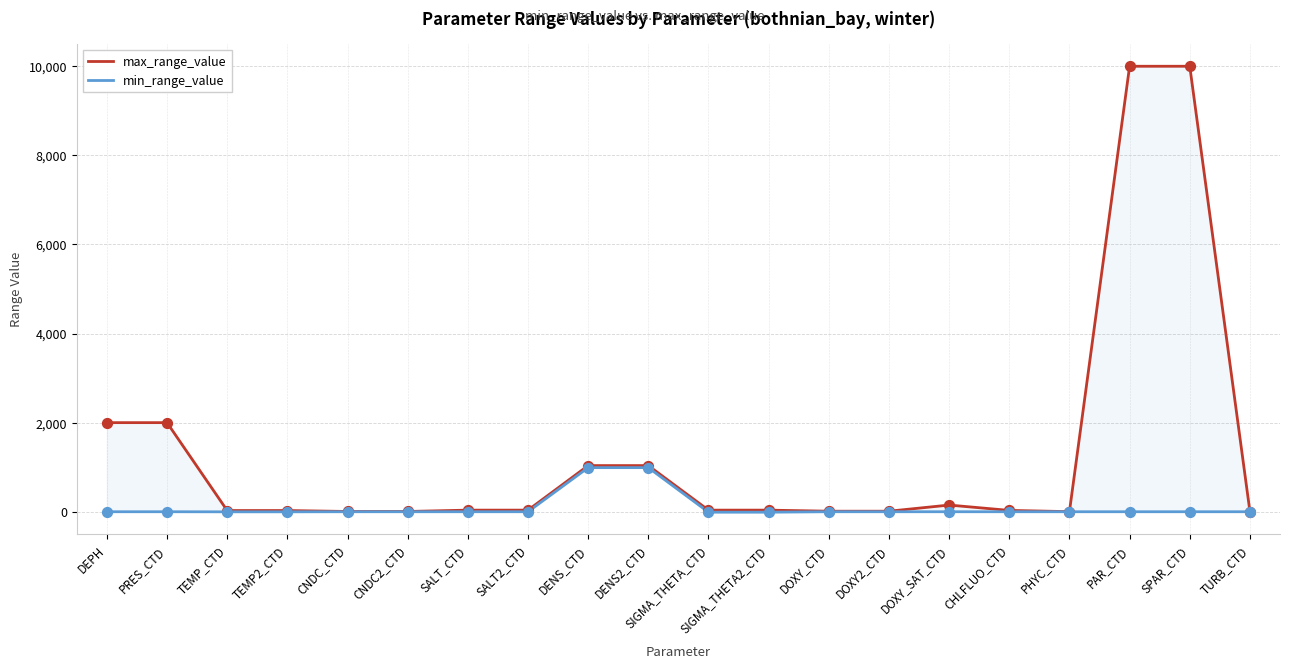

What are all the series names shown in the legend?

max_range_value, min_range_value